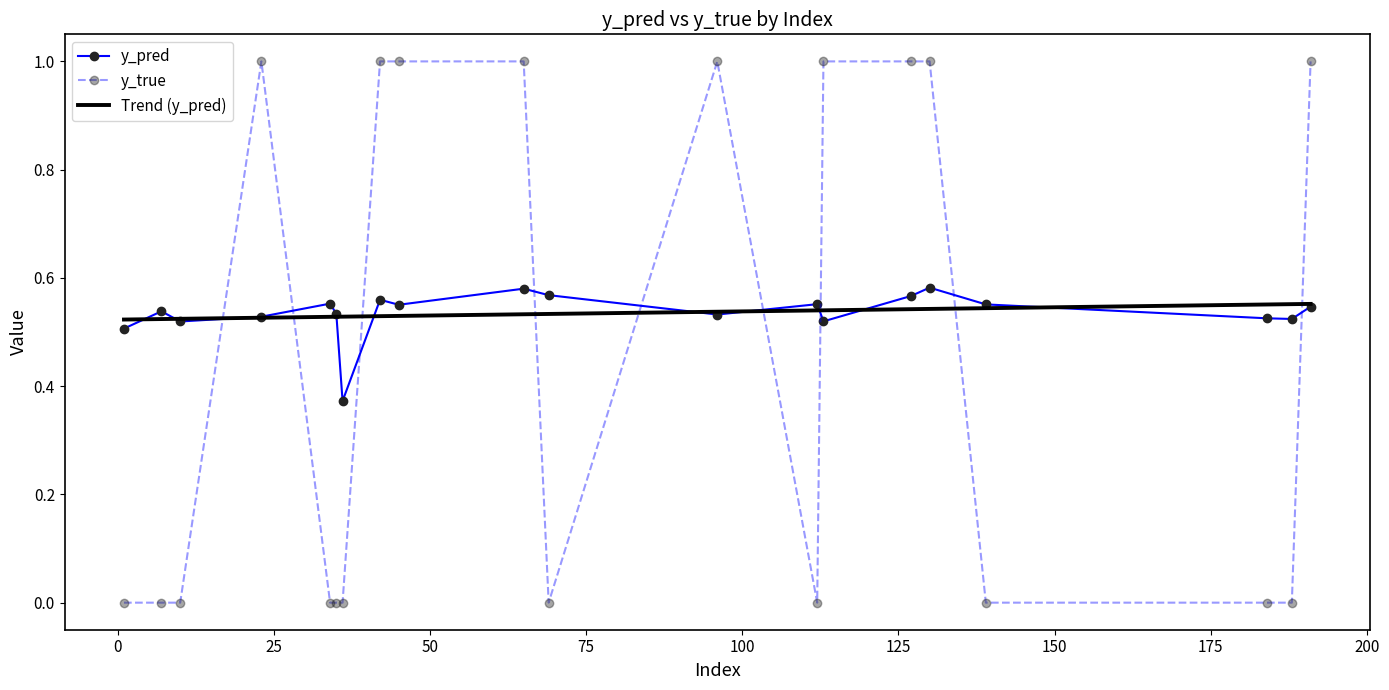

What is the value of the y_true point at the 16th from the left?

1.0